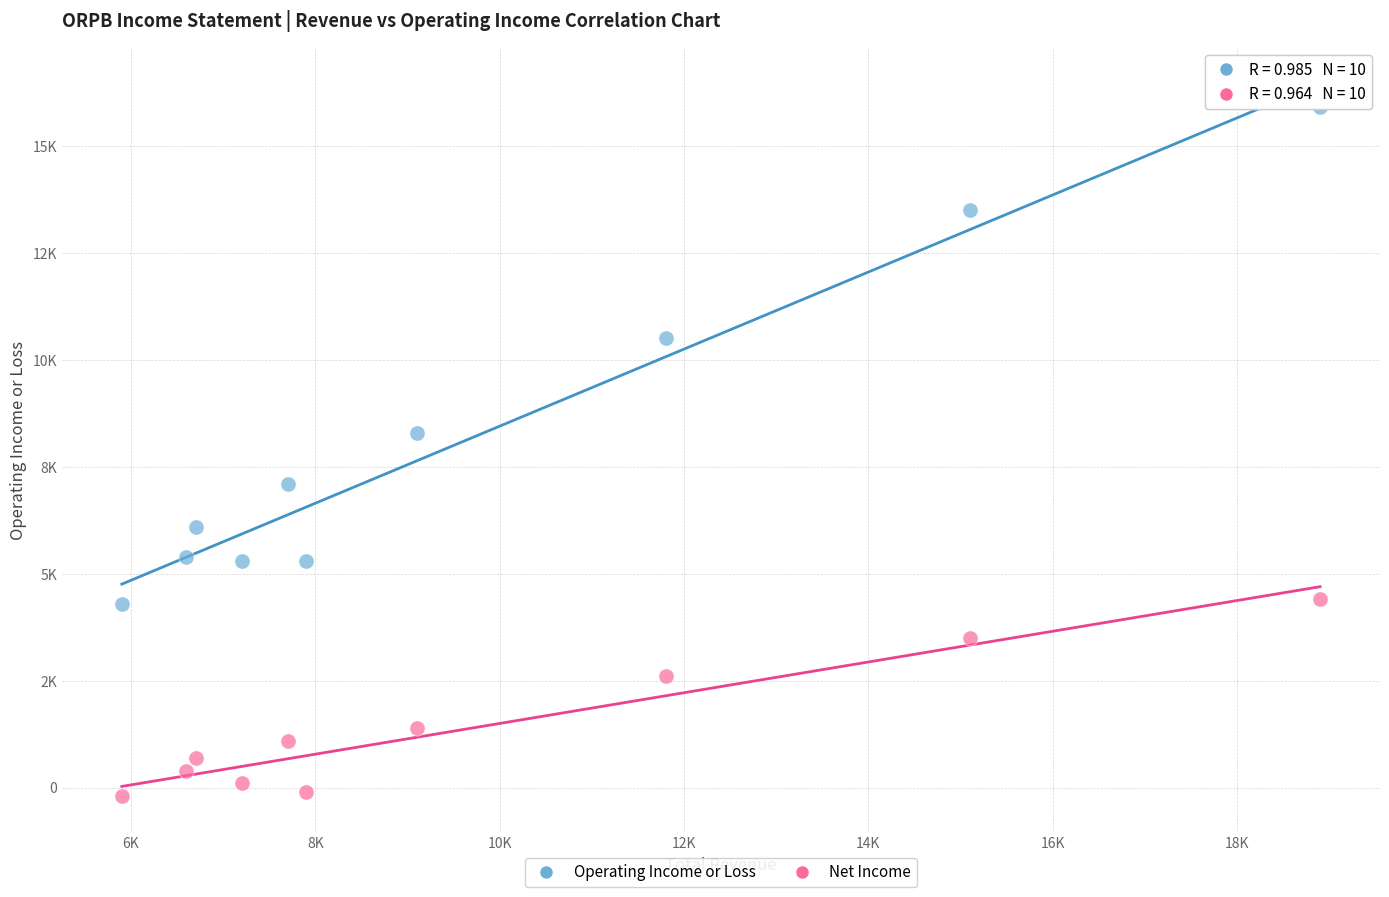

Which series contains the lowest Y value?

Net Income